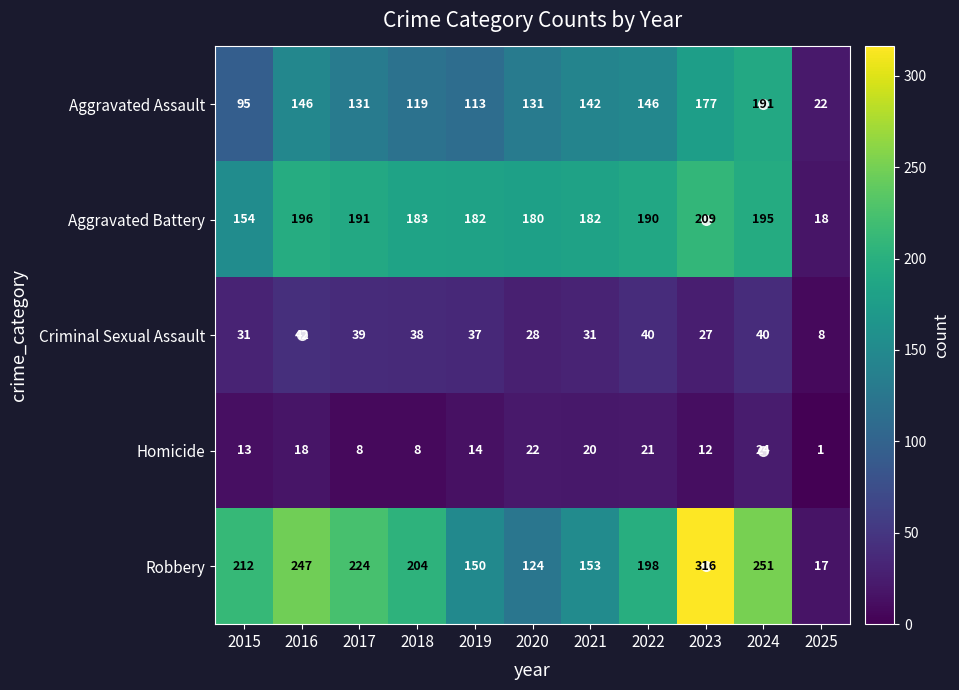

True or false: Homicide has a value of 20 at 2021.

True